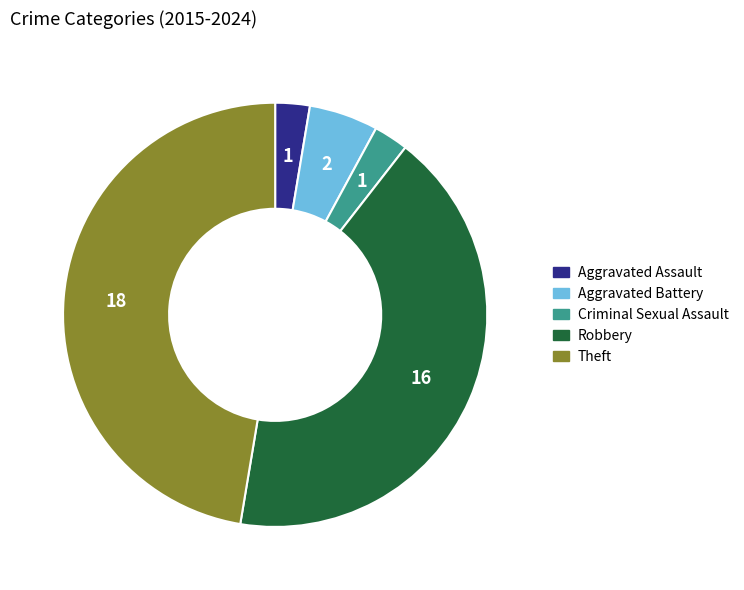

Does Theft represent more than half of the total?

No